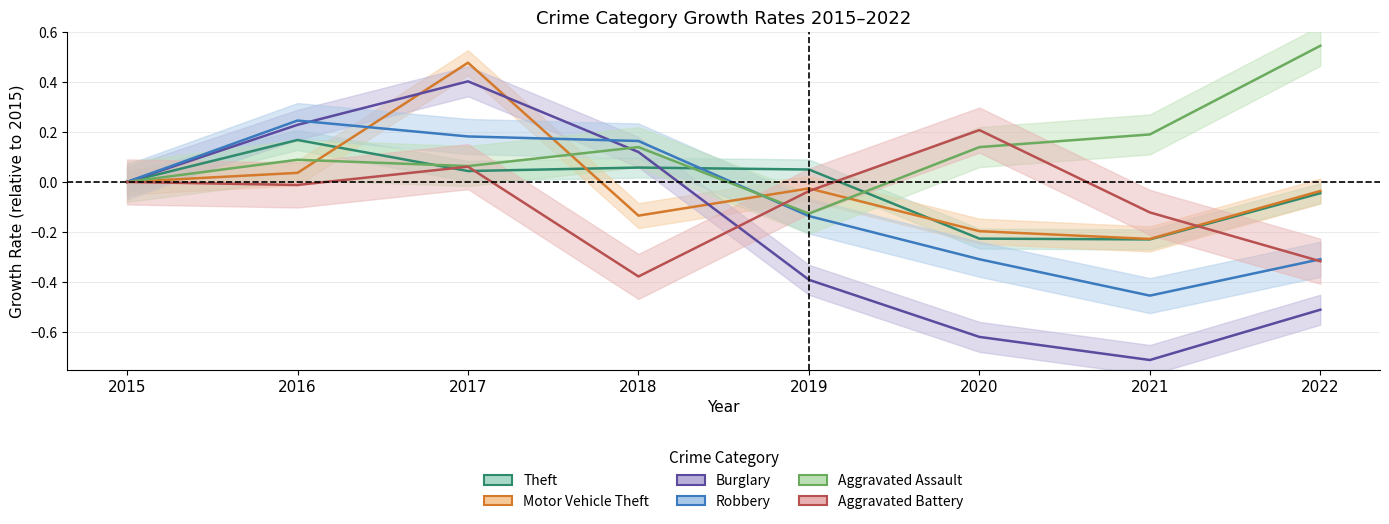

What are all the series names shown in the legend?

Theft, Motor Vehicle Theft, Burglary, Robbery, Aggravated Assault, Aggravated Battery